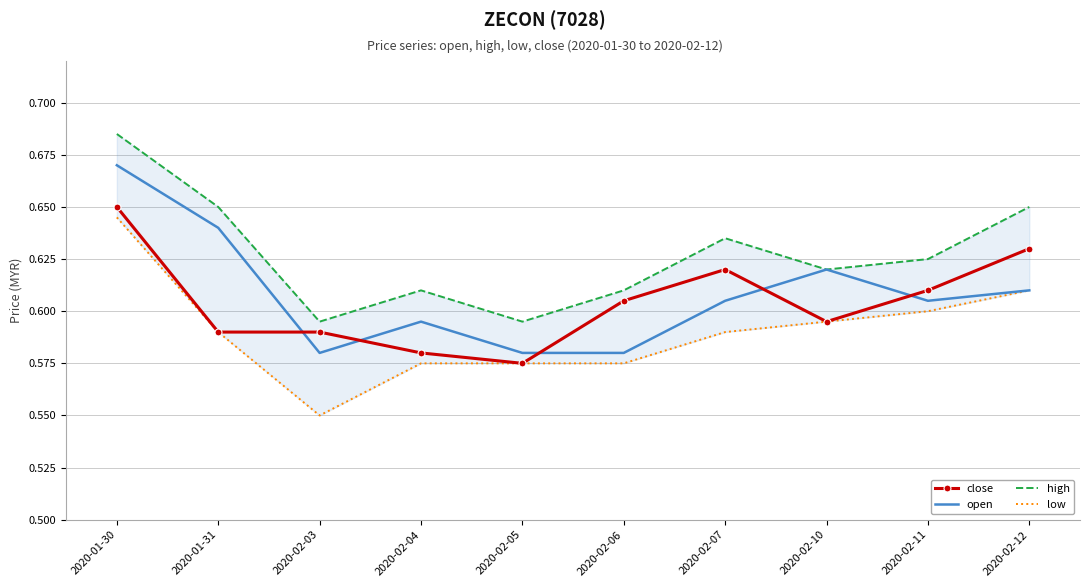

Which series has the largest total across all categories?

high